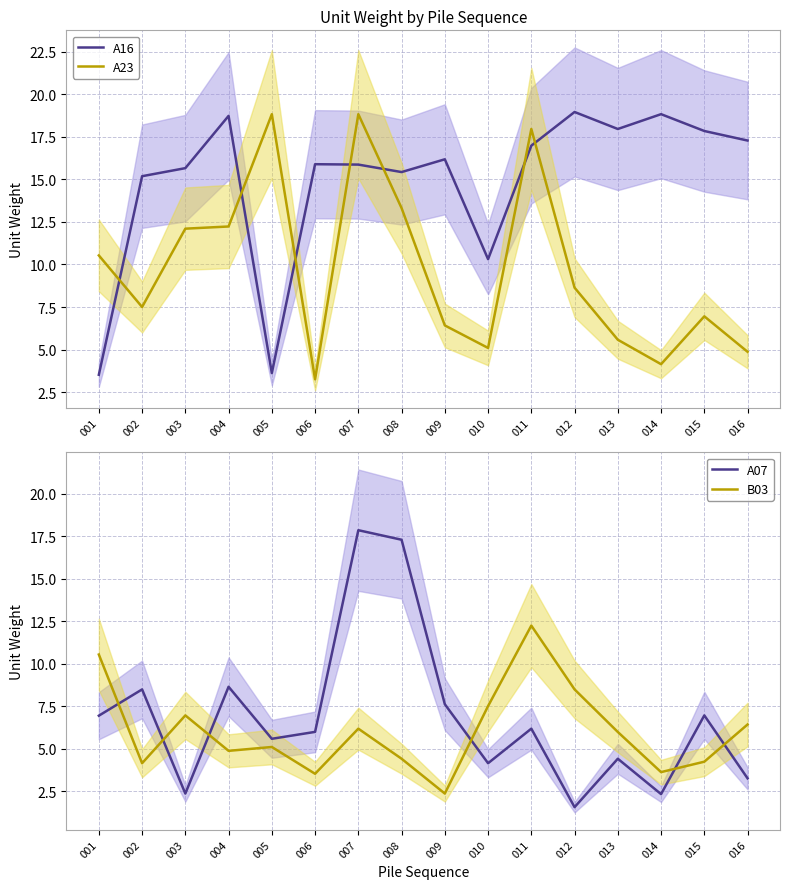

At which label does A16 first exceed 16?

004